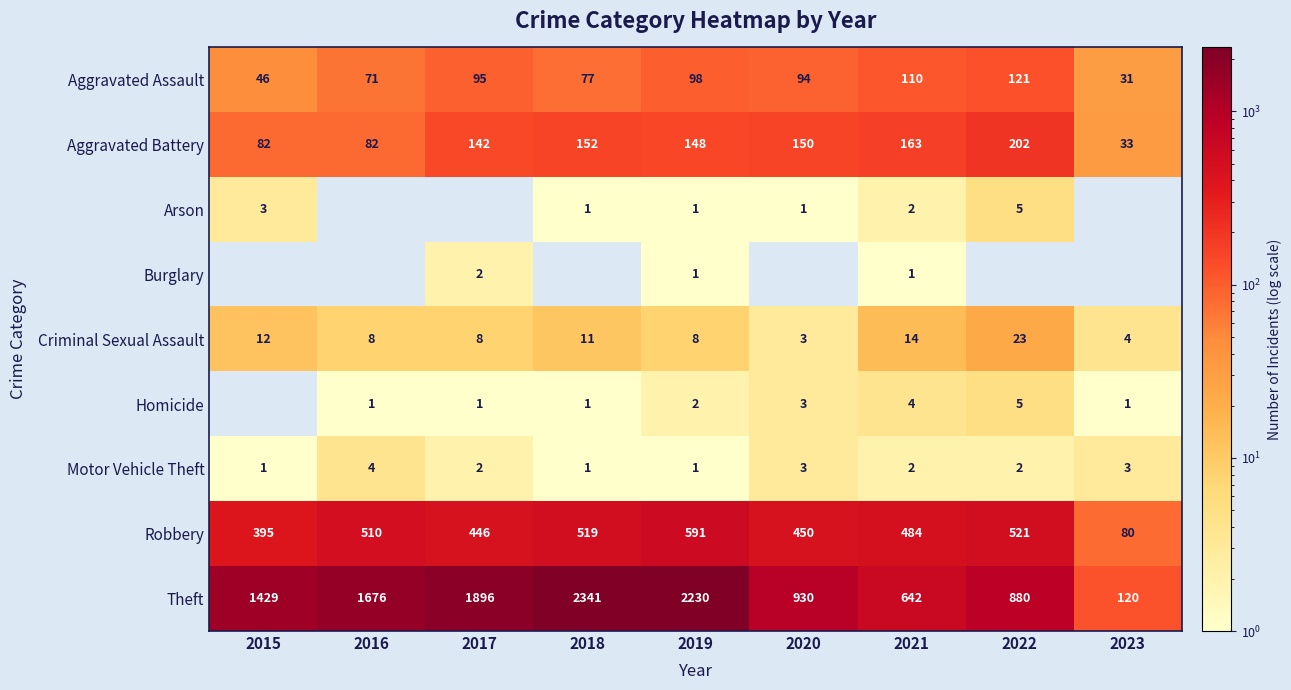

At which category is the sum across all series the highest?

2018